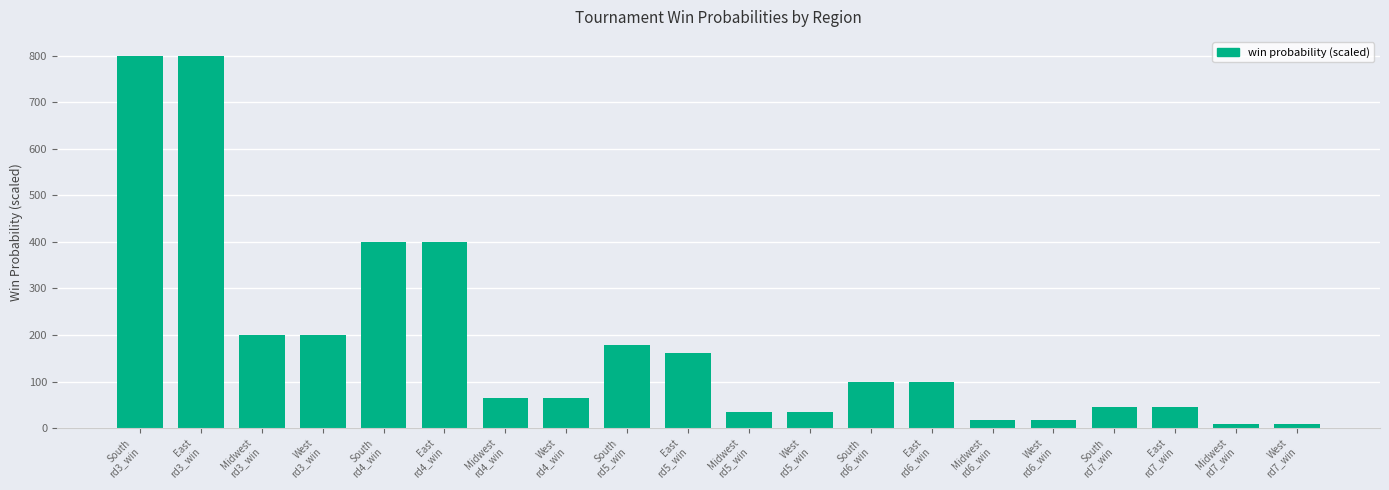

At which label does the data first exceed 99?

South
rd3_win